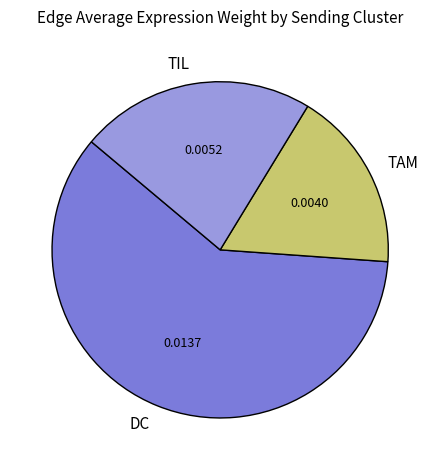

Which slice is the smallest?

TAM